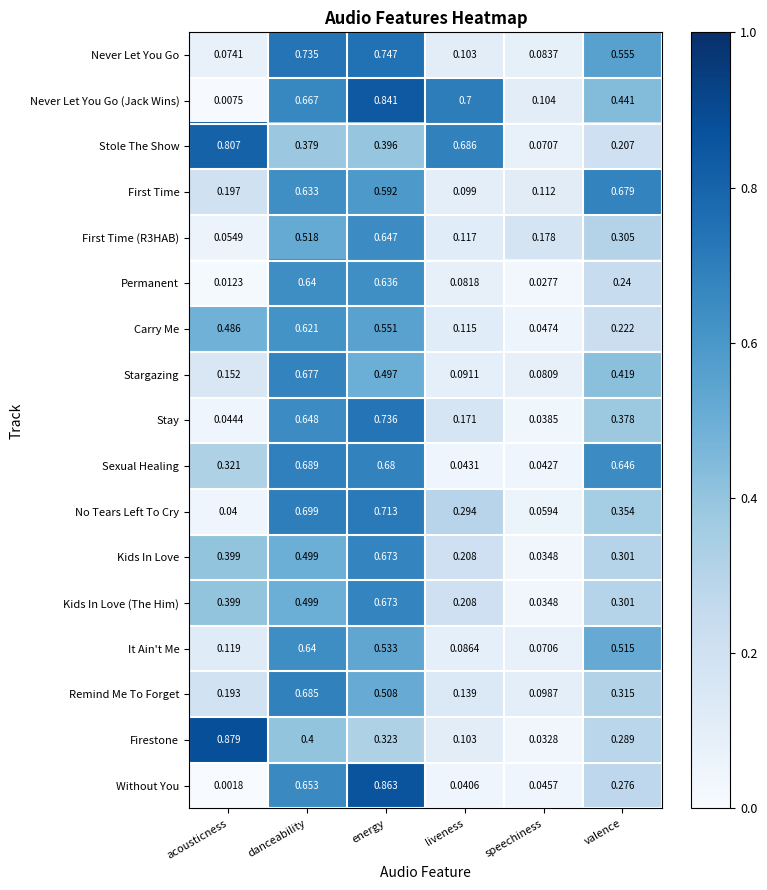

Which series has the widest spread of values?

Without You